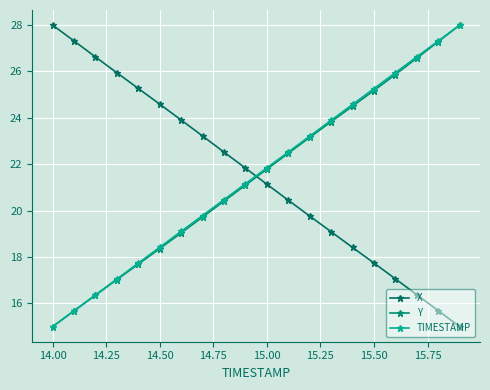

How many lines are shown in the chart?

3